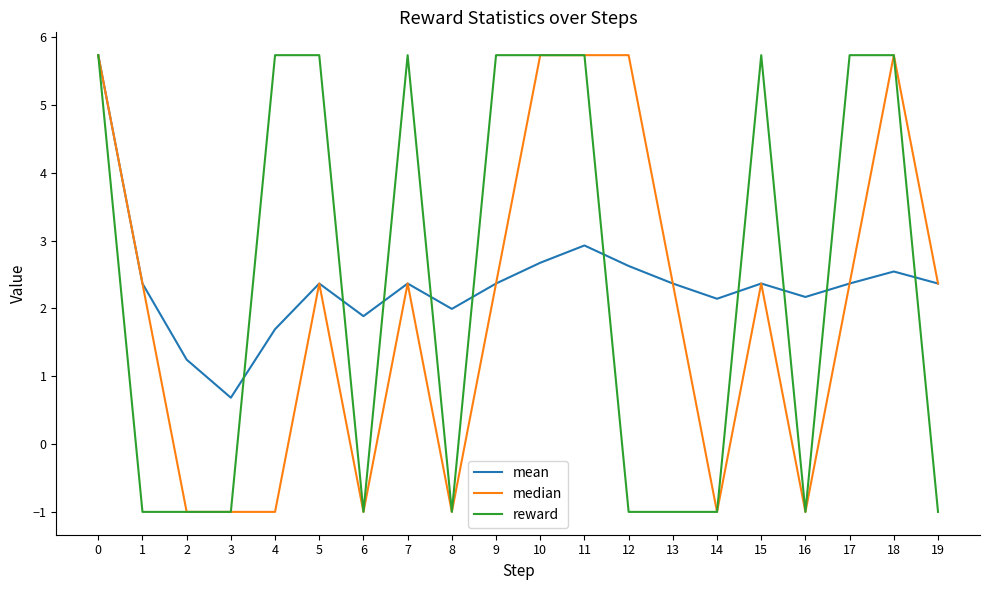

Does the chart display data point markers on the line(s)?

No